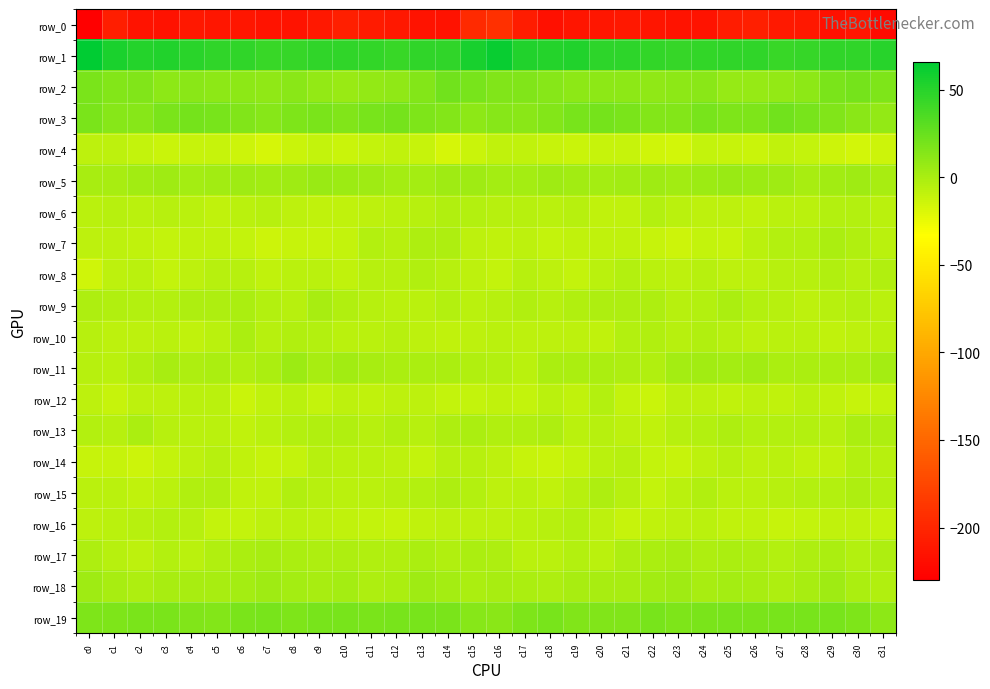

At which category is the sum across all series the highest?

c15